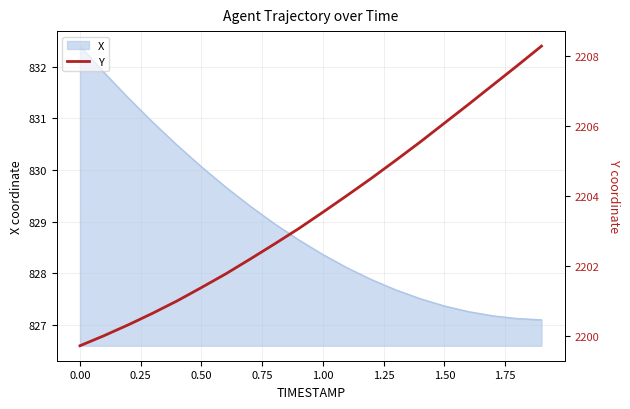

What is the maximum value for X?

832.4